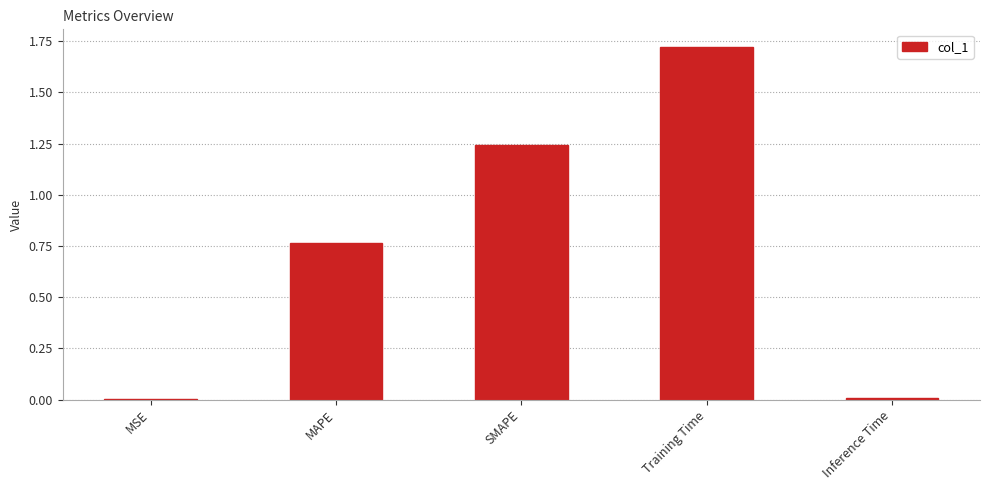

Are the bars grouped side by side (vs. stacked)?

No